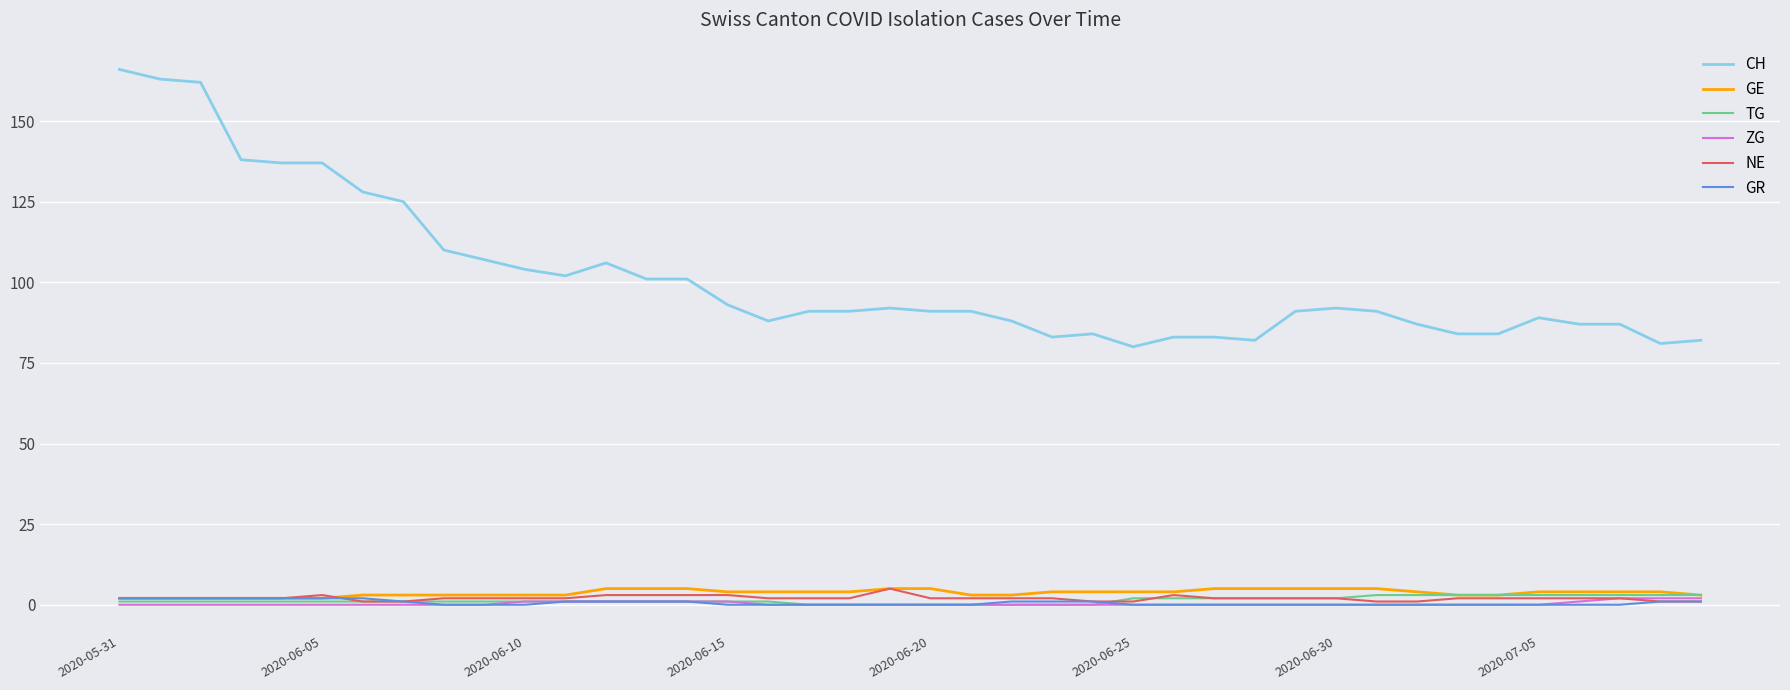

What is the greatest value displayed?

166